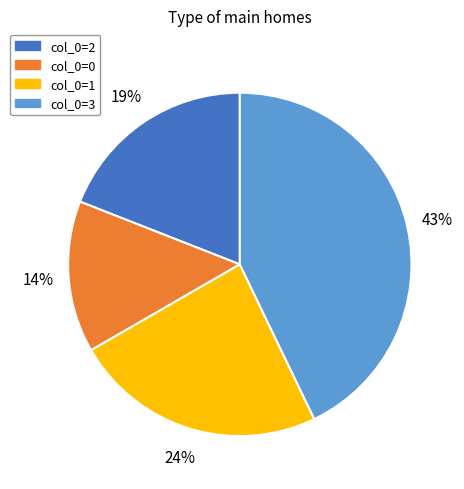

Count the number of slices in the pie.

4